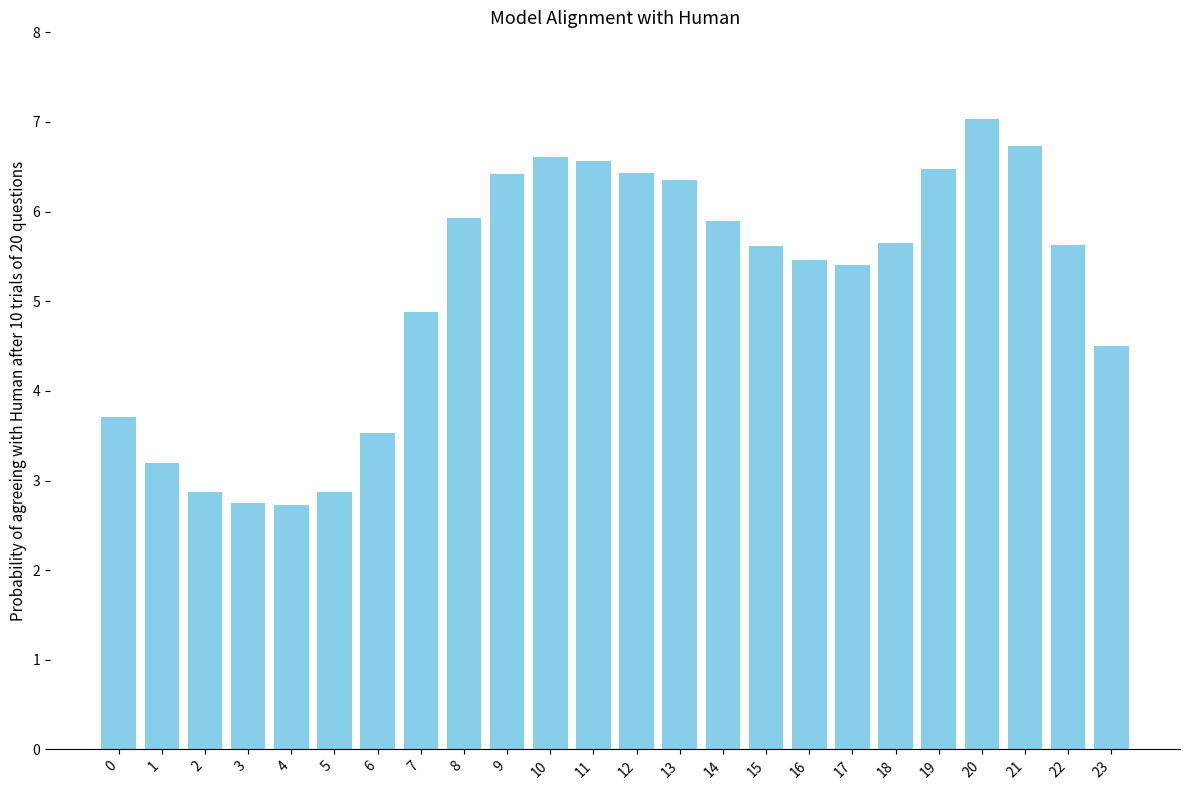

How many distinct data groups are displayed?

1